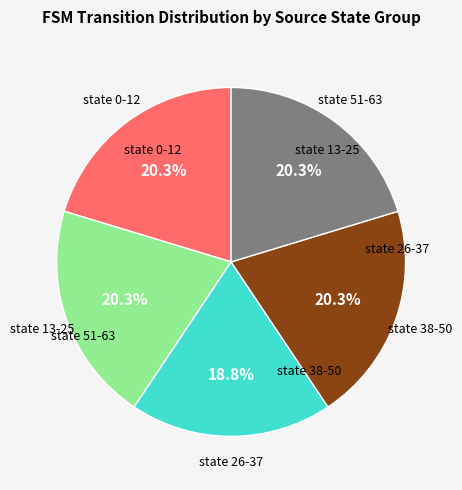

Is there a majority slice in this chart?

No